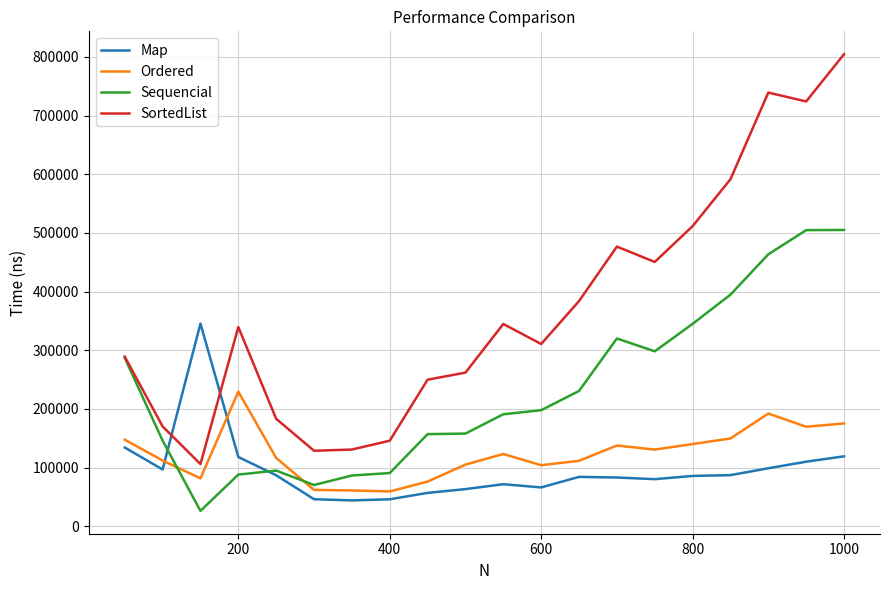

Which series has the largest range (max minus min)?

SortedList